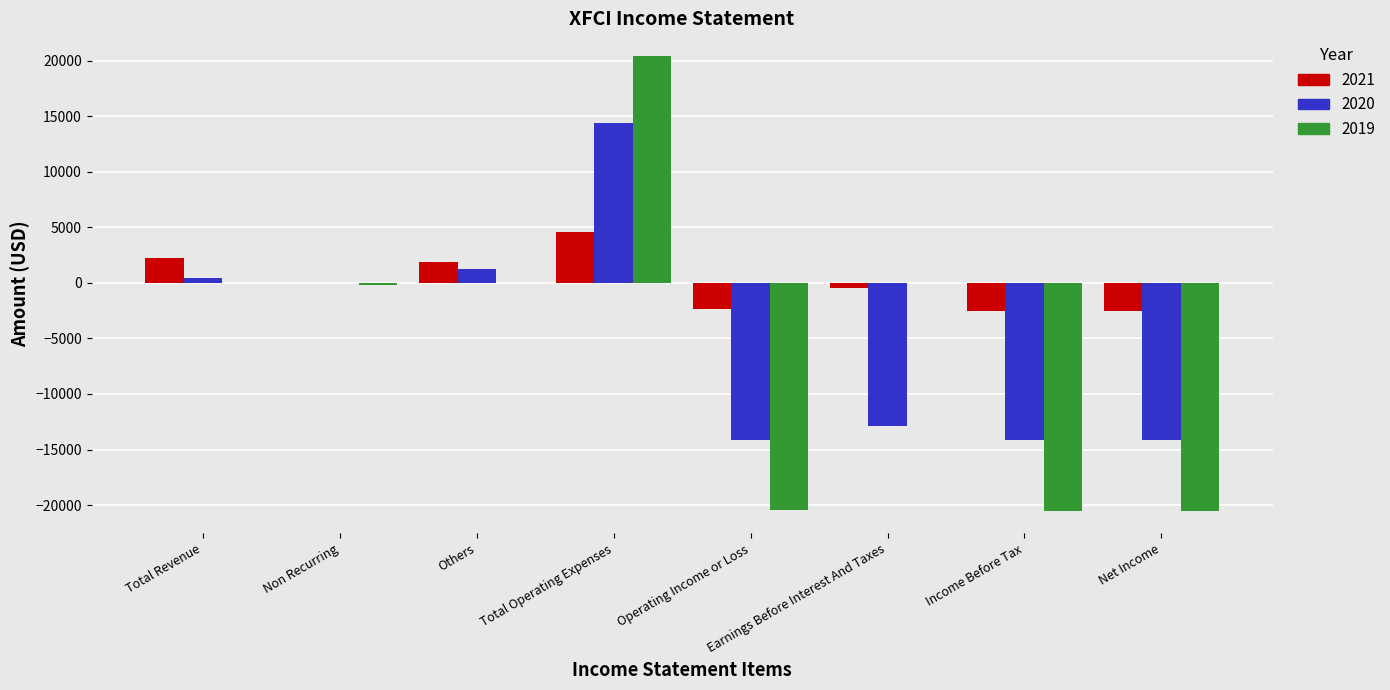

The value of 2021 at Non Recurring is 0. True or false?

True